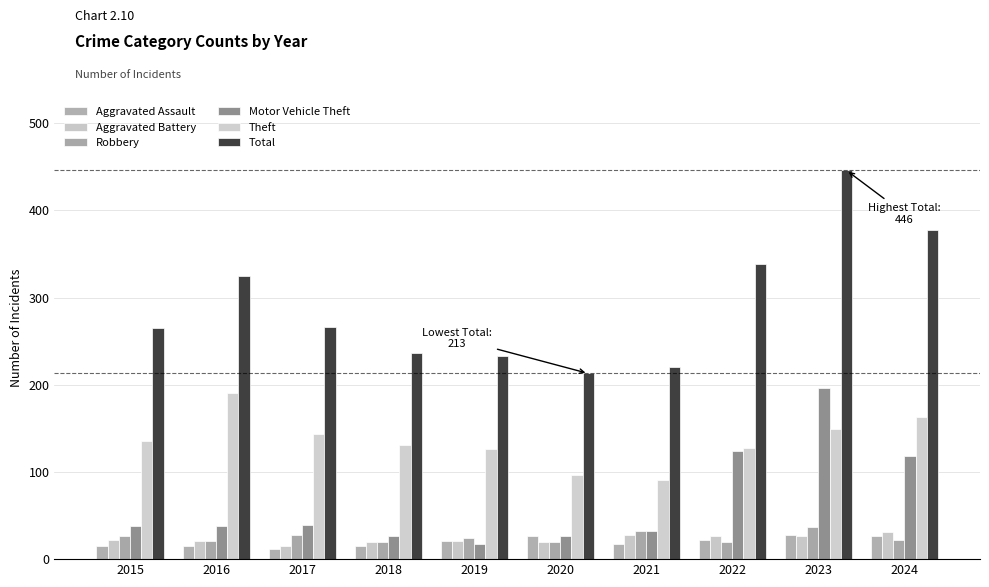

How many distinct data groups are displayed?

6